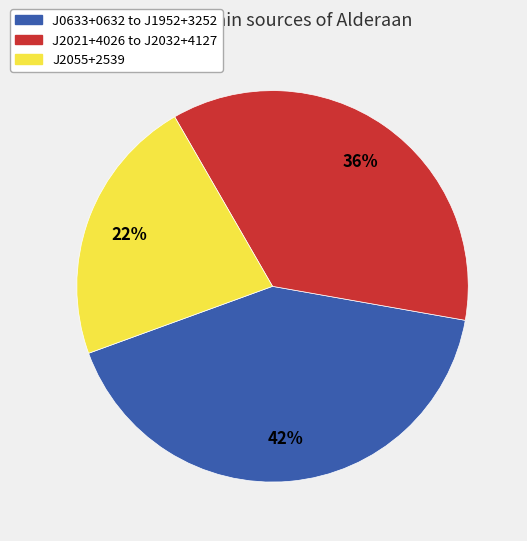

To the nearest percent, what is the average slice percentage?

33%